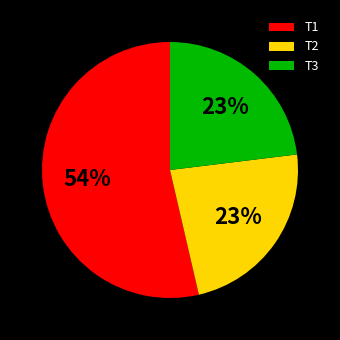

The T3 slice represents 29% of the pie. True or false?

False